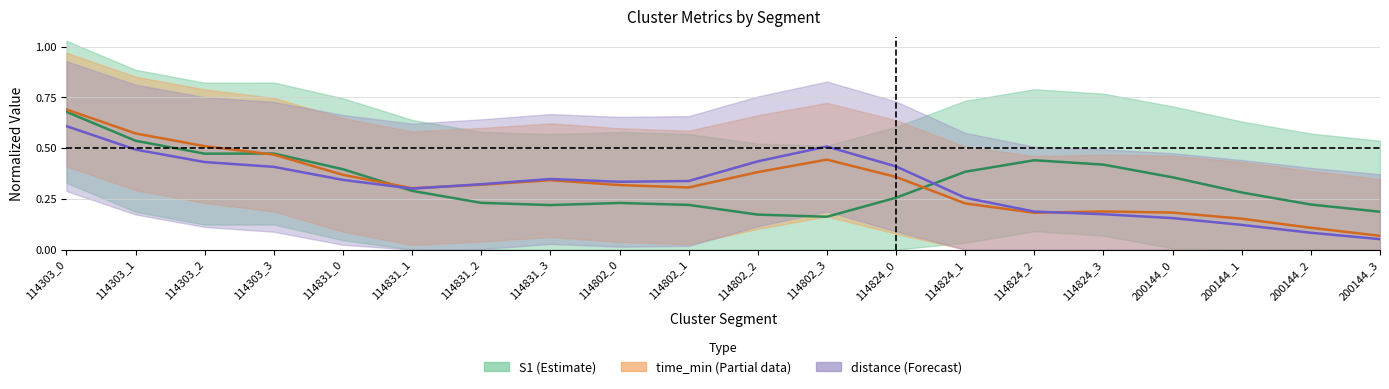

Reading left to right, list all the values displayed in this chart.

S1 center: 0.7	0.5	0.5	0.5	0.4	0.3	0.2	0.2	0.2	0.2	0.2	0.2	0.3	0.4	0.4	0.4	0.4	0.3	0.2	0.2
time_min center: 0.7	0.6	0.5	0.5	0.4	0.3	0.3	0.3	0.3	0.3	0.4	0.4	0.4	0.2	0.2	0.2	0.2	0.2	0.1	0.1
distance center: 0.6	0.5	0.4	0.4	0.3	0.3	0.3	0.3	0.3	0.3	0.4	0.5	0.4	0.3	0.2	0.2	0.2	0.1	0.1	0.1